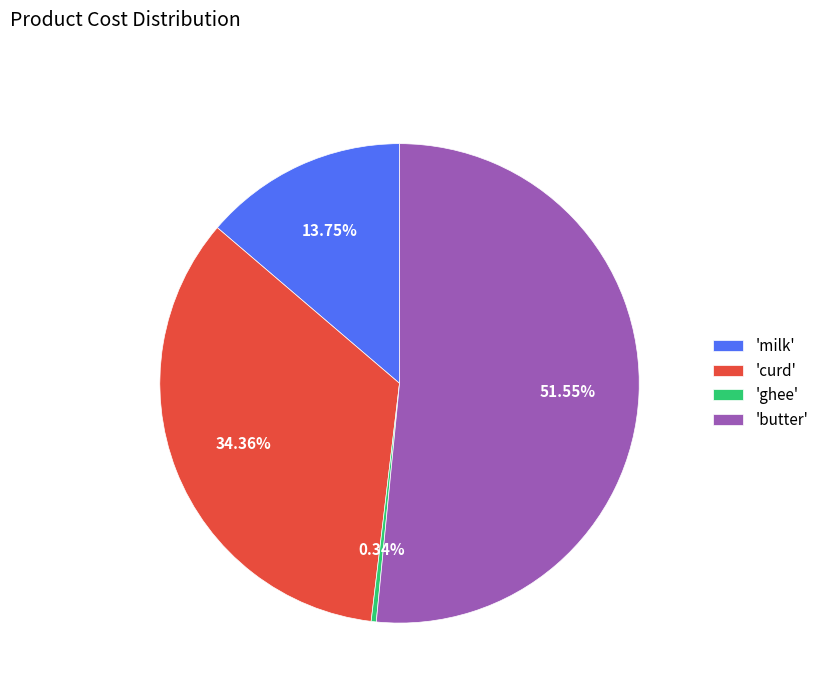

Rank the categories by value from lowest to highest.

'ghee', 'milk', 'curd', 'butter'